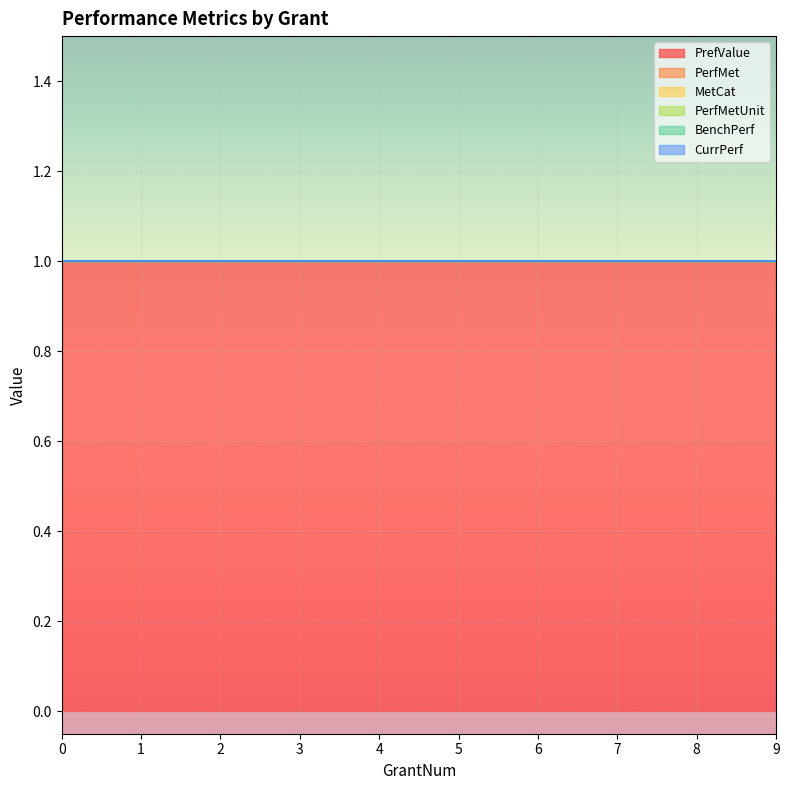

At how many categories does at least one series exceed 0?

10